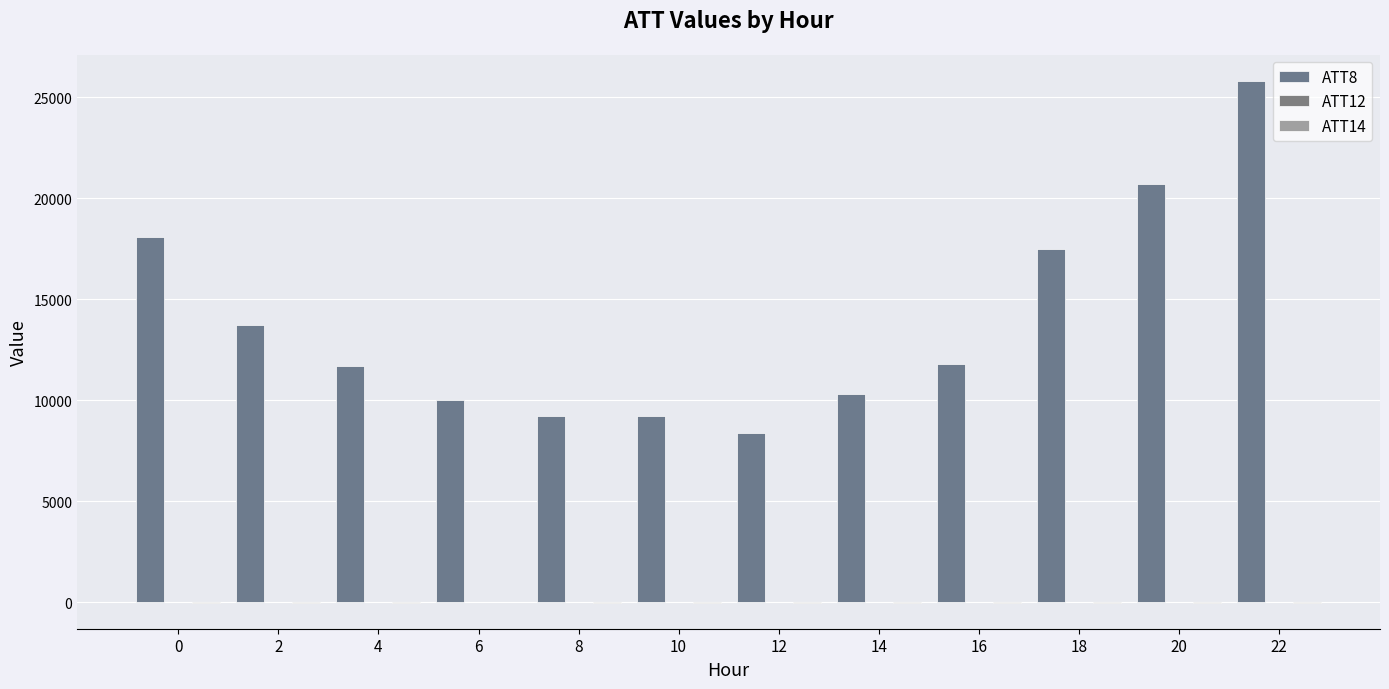

True or false: ATT12 has a value of 2.0 at 4.

True